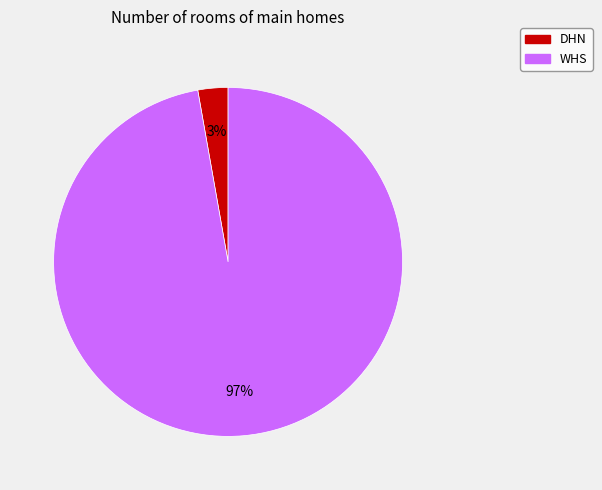

Do WHS and DHN together represent more than half of the pie?

Yes